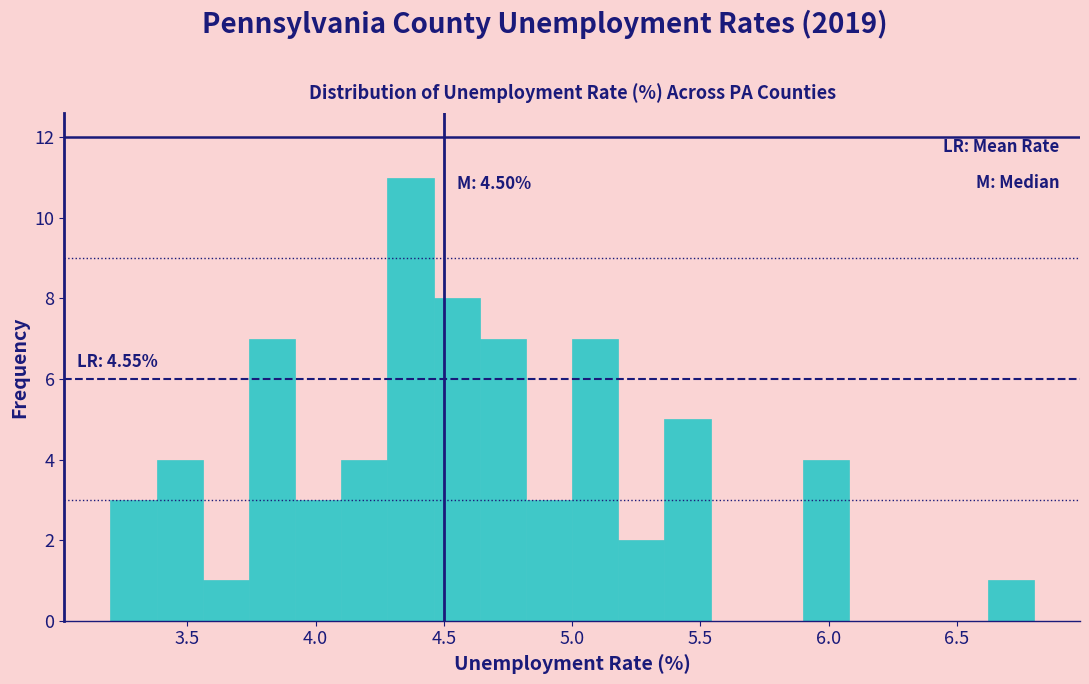

Read against the x-axis, roughly where is the centre of the tallest bar?

4.35